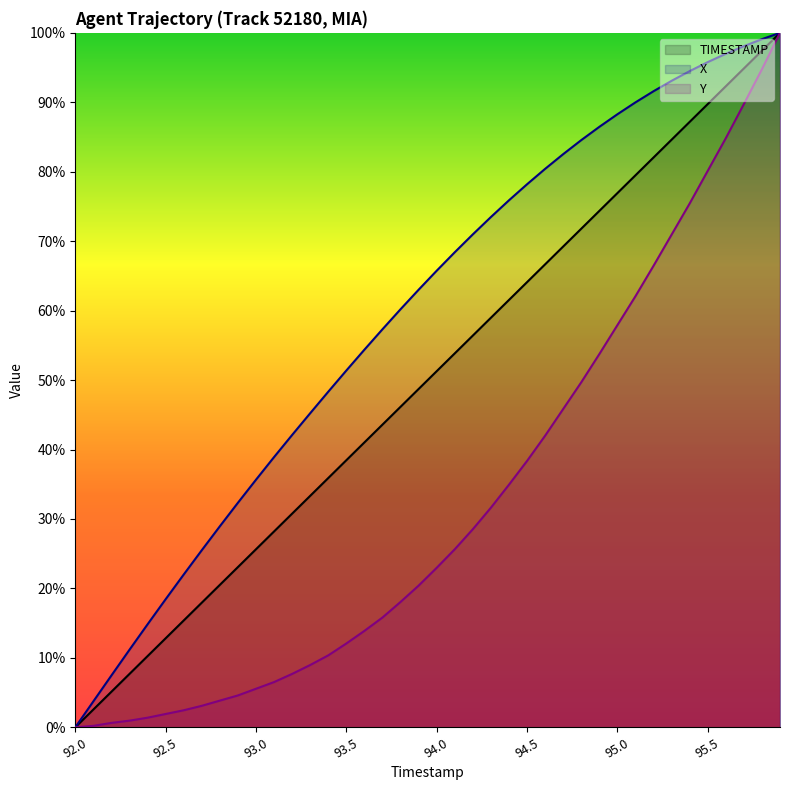

Rank the series at 95.8 from lowest to highest value.

Y, TIMESTAMP, X